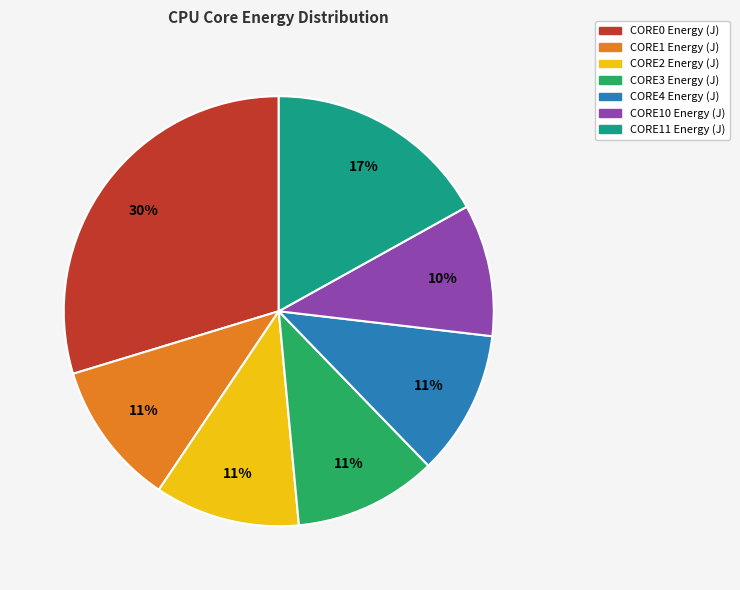

To the nearest percent, what is the difference between the largest and smallest slice percentages?

20%